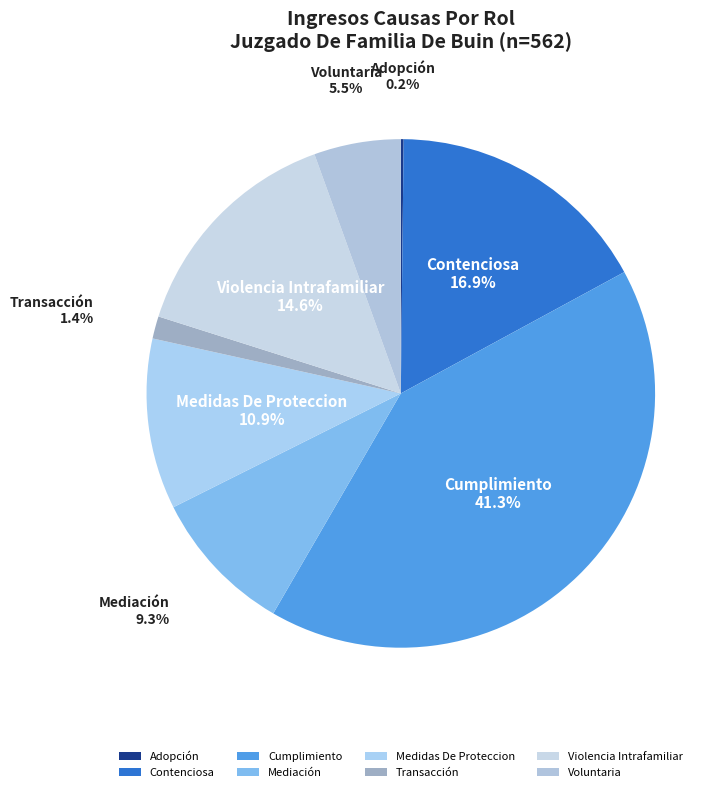

Does Cumplimiento represent more than half of the total?

No